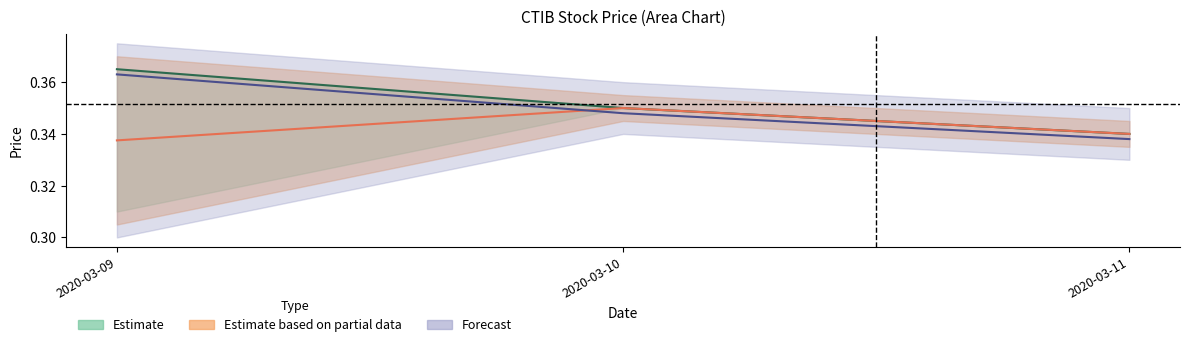

Between 2020-03-11 and 2020-03-09, which is larger?

2020-03-09